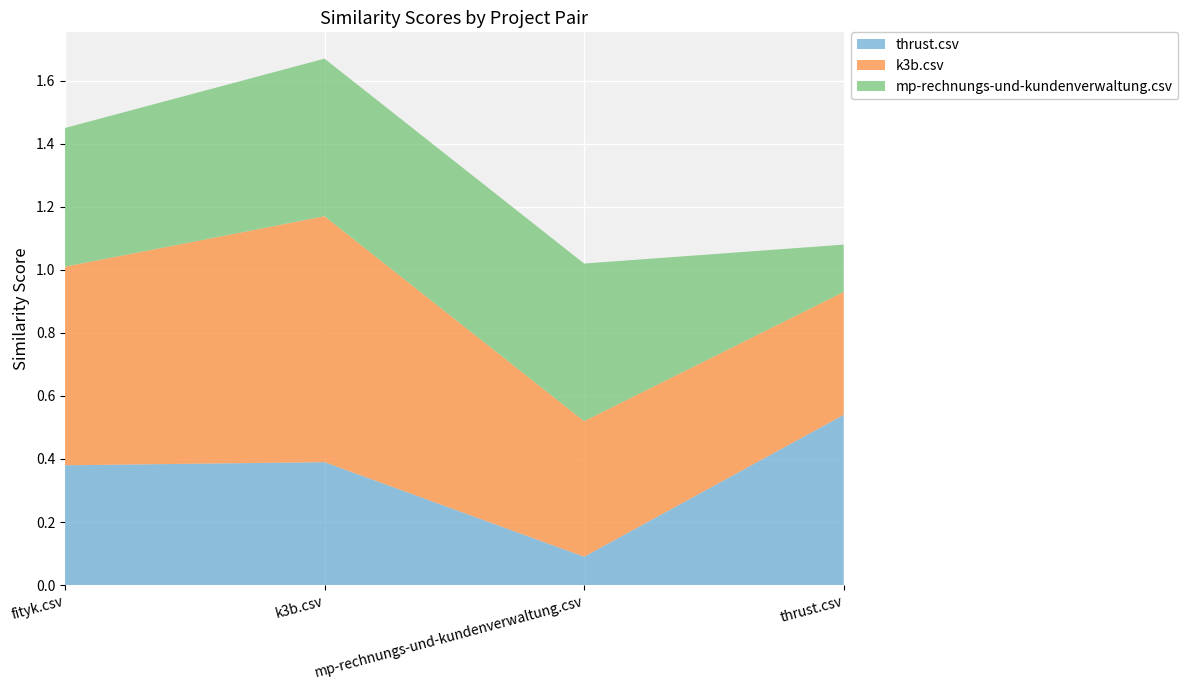

Reading left to right, transcribe all the data shown in this chart.

thrust.csv: fityk.csv=0.4	k3b.csv=0.4	mp-rechnungs-und-kundenverwaltung.csv=0.1	thrust.csv=0.5
k3b.csv: fityk.csv=0.6	k3b.csv=0.8	mp-rechnungs-und-kundenverwaltung.csv=0.4	thrust.csv=0.4
mp-rechnungs-und-kundenverwaltung.csv: fityk.csv=0.4	k3b.csv=0.5	mp-rechnungs-und-kundenverwaltung.csv=0.5	thrust.csv=0.1